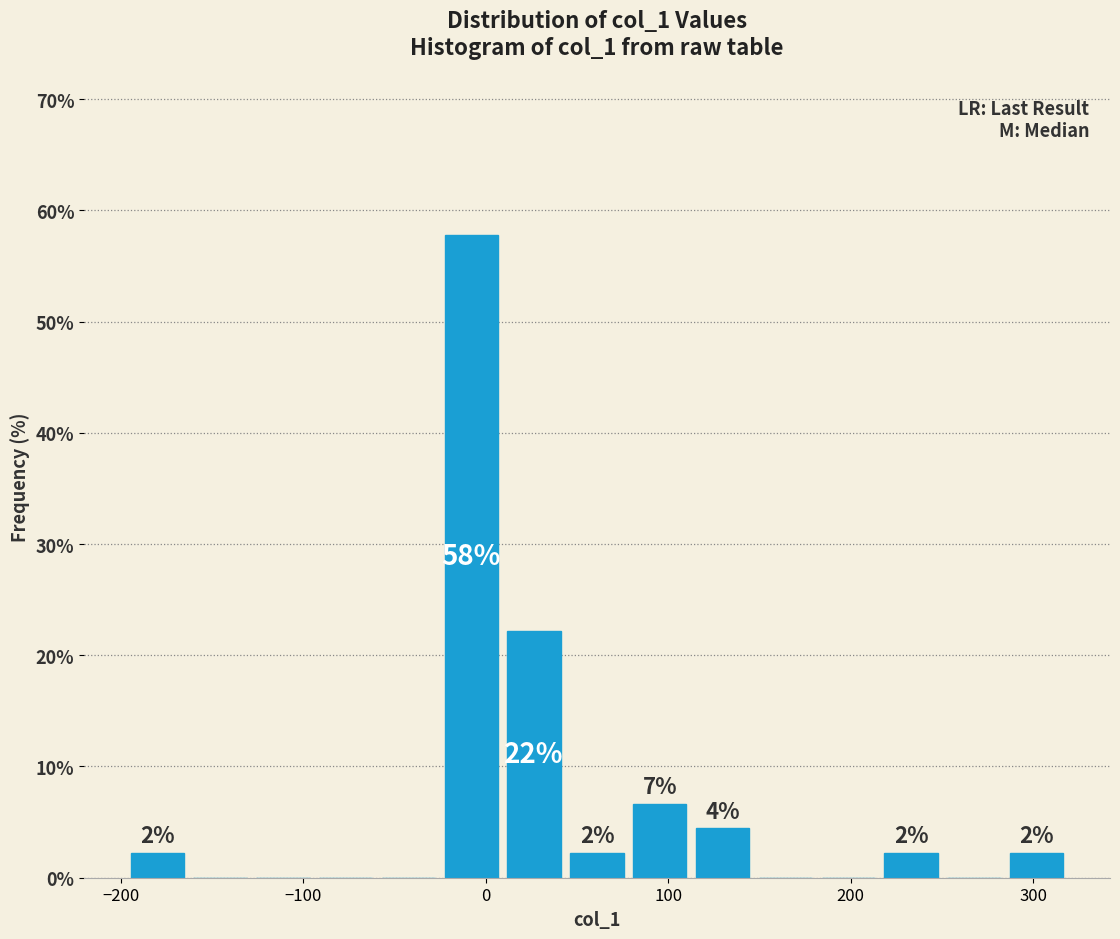

Read against the x-axis, roughly where is the centre of the tallest bar?

-10